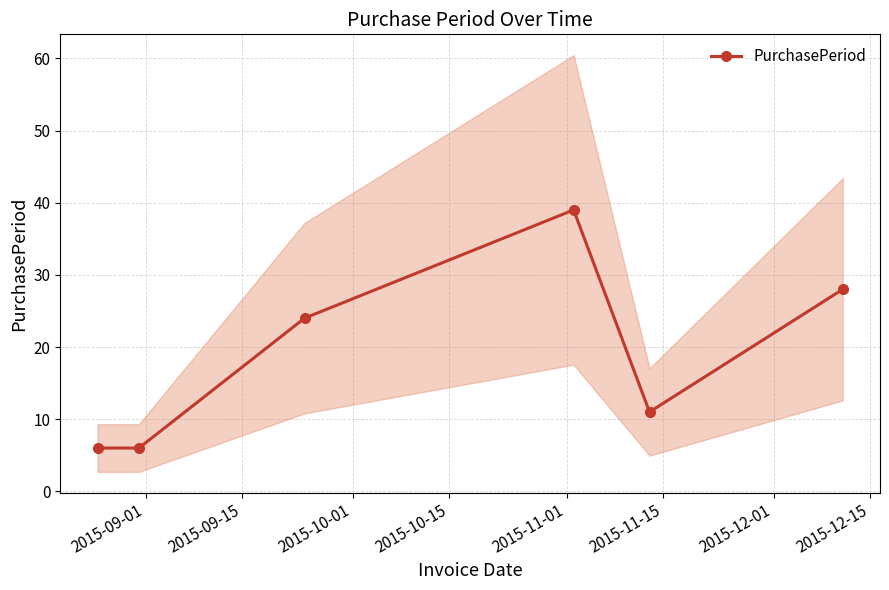

What is the minimum value shown in the chart?

6